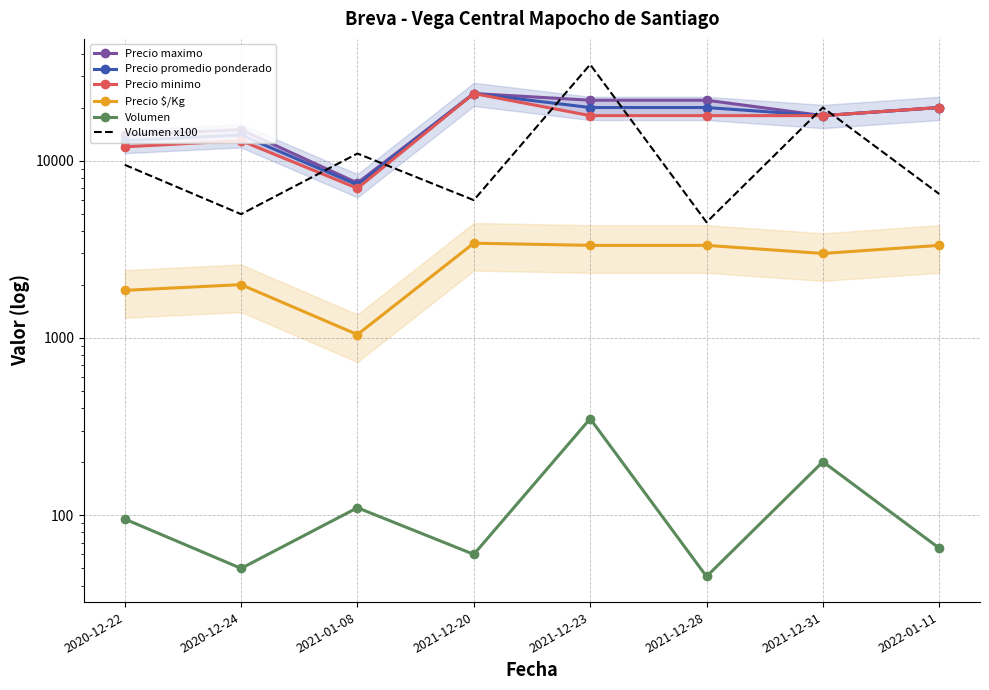

At which category is the sum across all series the highest?

2021-12-23